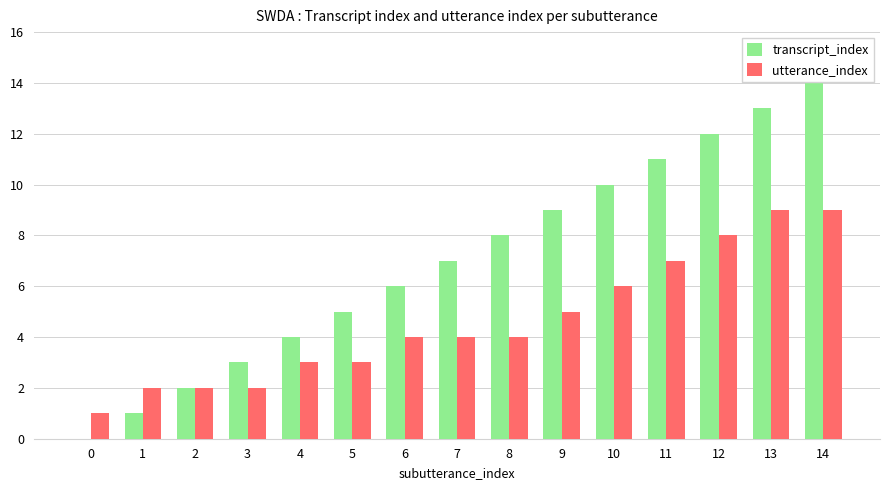

Between 5 and 7, which series saw the biggest shift?

transcript_index